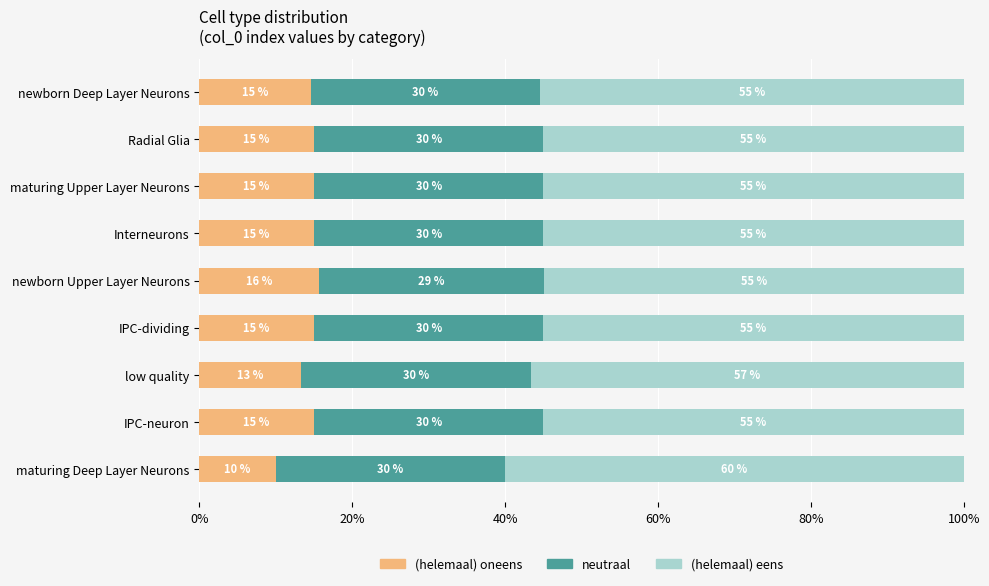

What is the average value of the (helemaal) oneens series?

14.3